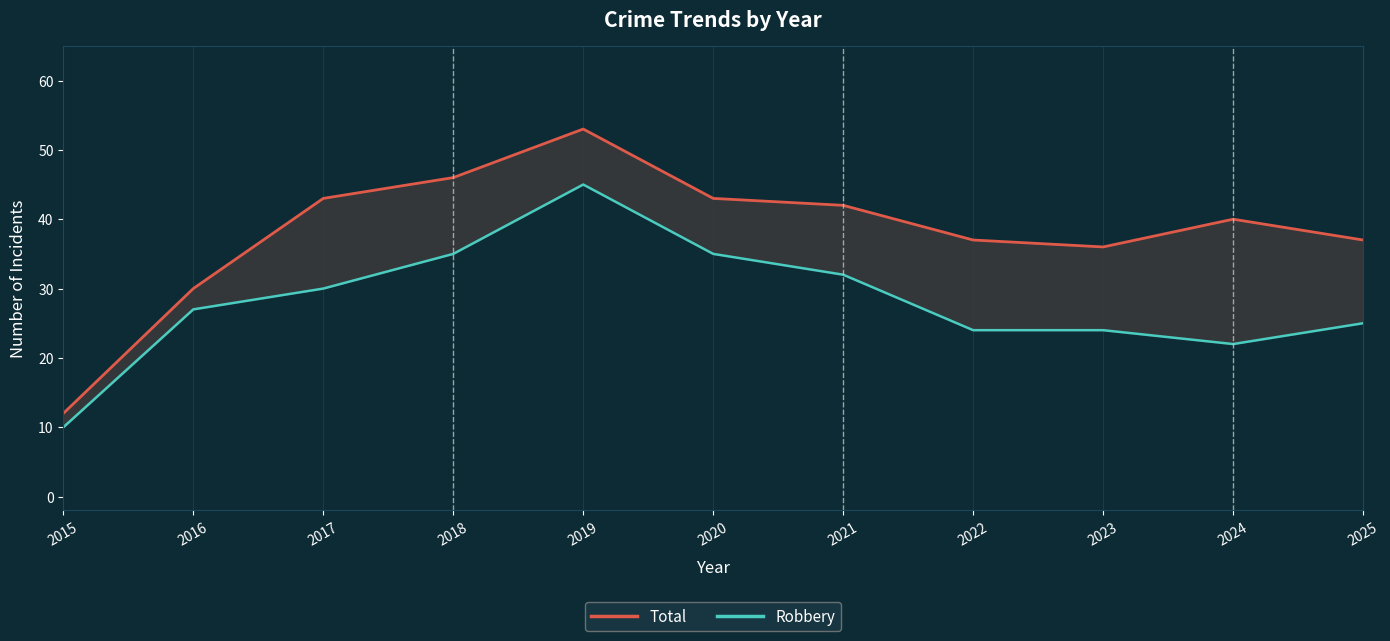

What is the total value across all series at 2022?

61